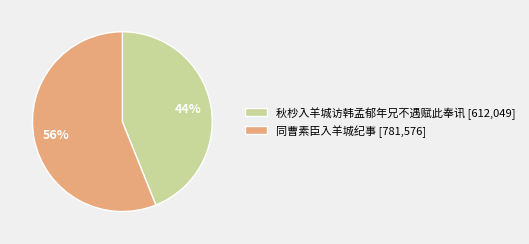

Approximately how many times larger is the value at 秋杪入羊城访韩孟郁年兄不遇赋此奉讯 [612,049] compared to 同曹素臣入羊城纪事 [781,576]?

0.8